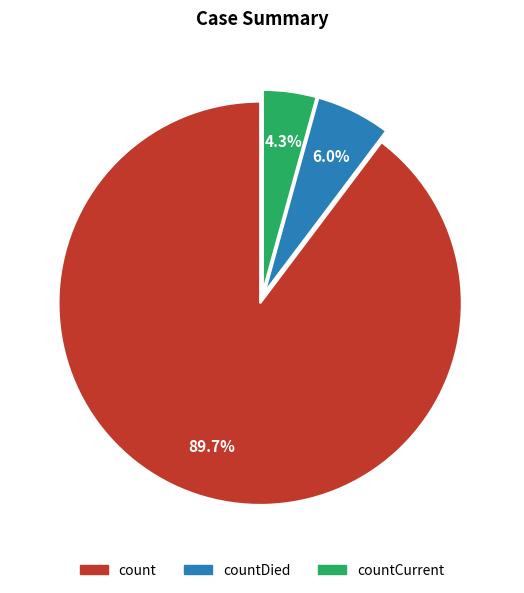

Is there a majority slice in this chart?

Yes